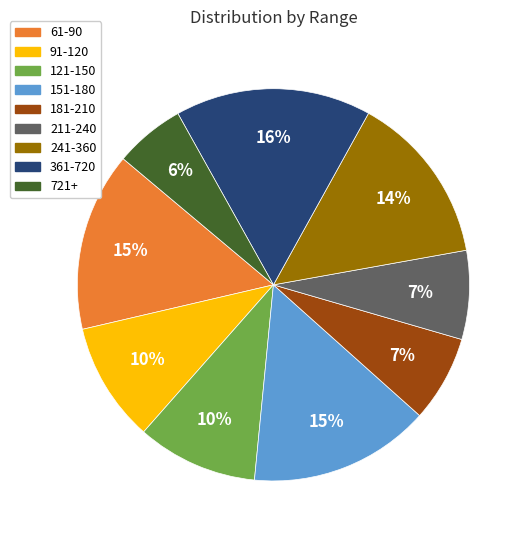

Is the sum of 211-240 and 121-150 greater than half?

No